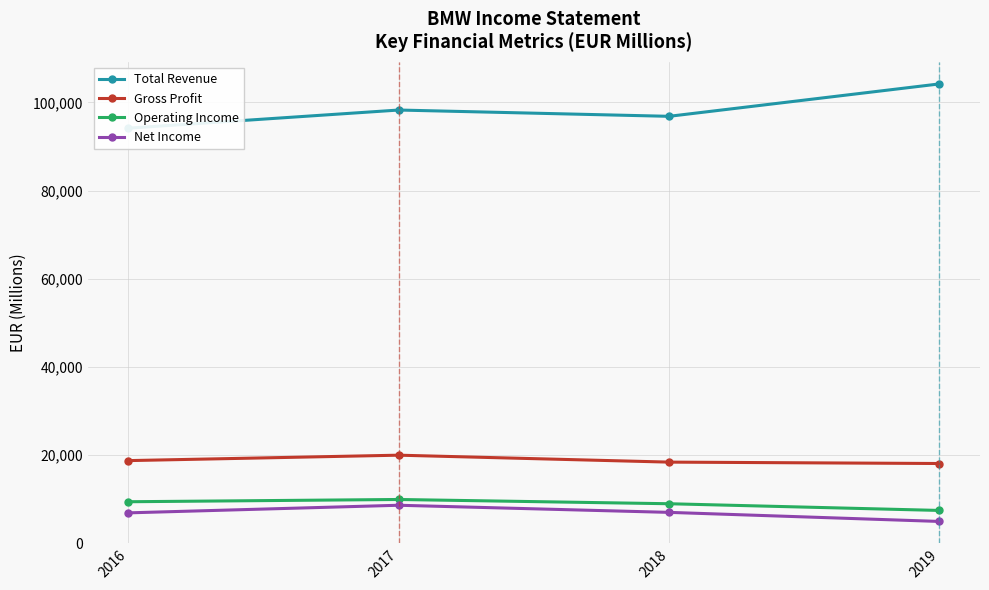

How many values in the Total Revenue series exceed 98282?

1